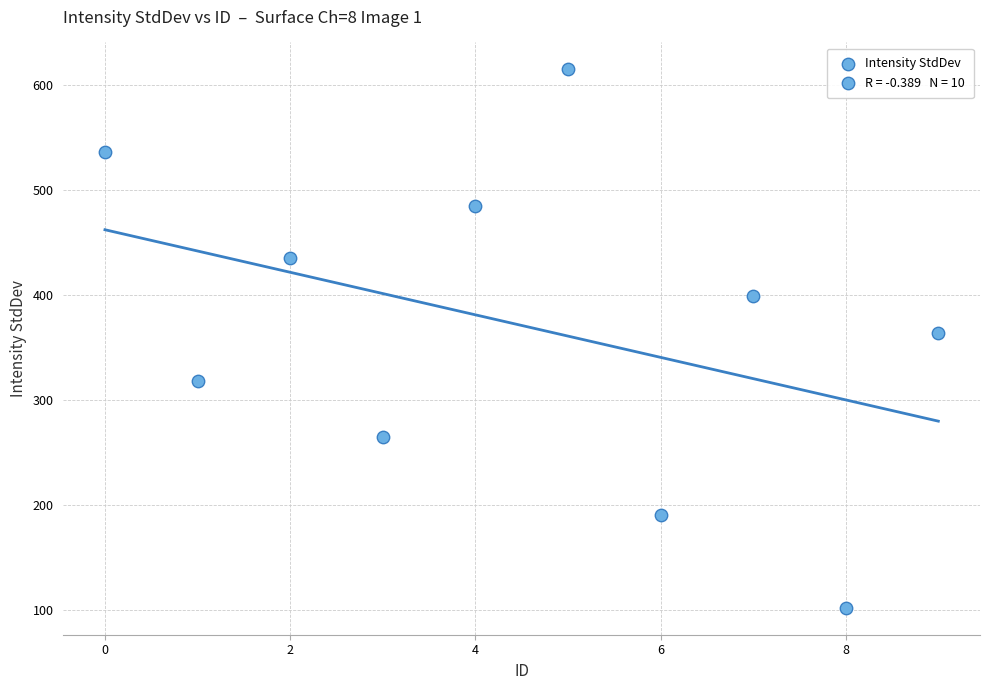

What Y value in the scatter plot is closest to 358?

364.3